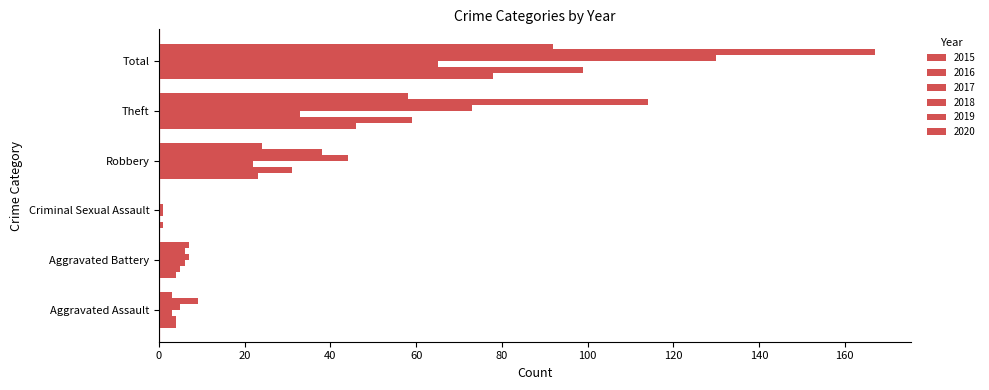

How many data points does each series have?

6